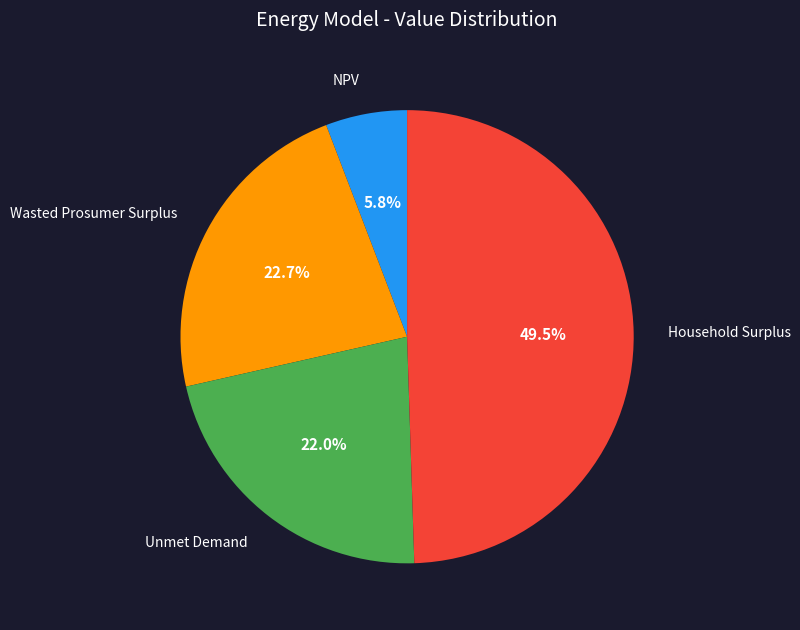

Is NPV the majority of the pie?

No